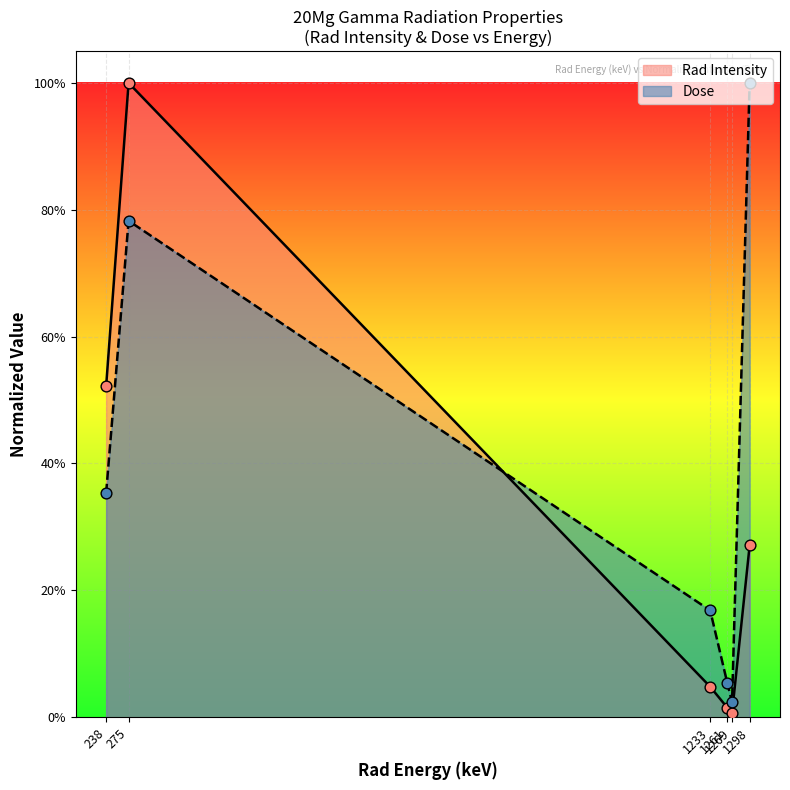

Which series contains the highest Y value?

Rad Intensity